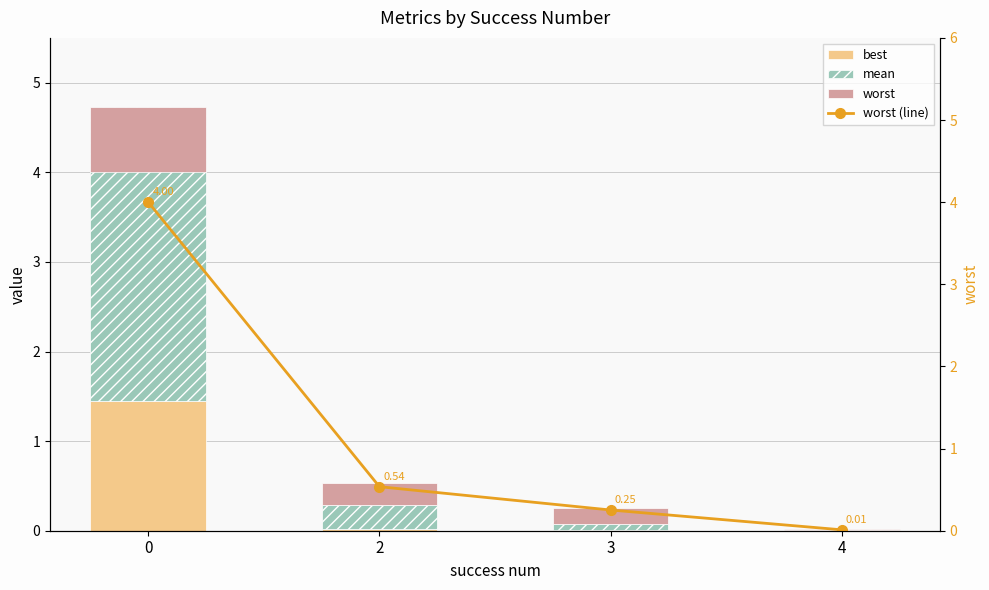

List the series in order of their peak value, lowest first.

worst, best, mean, worst (line)